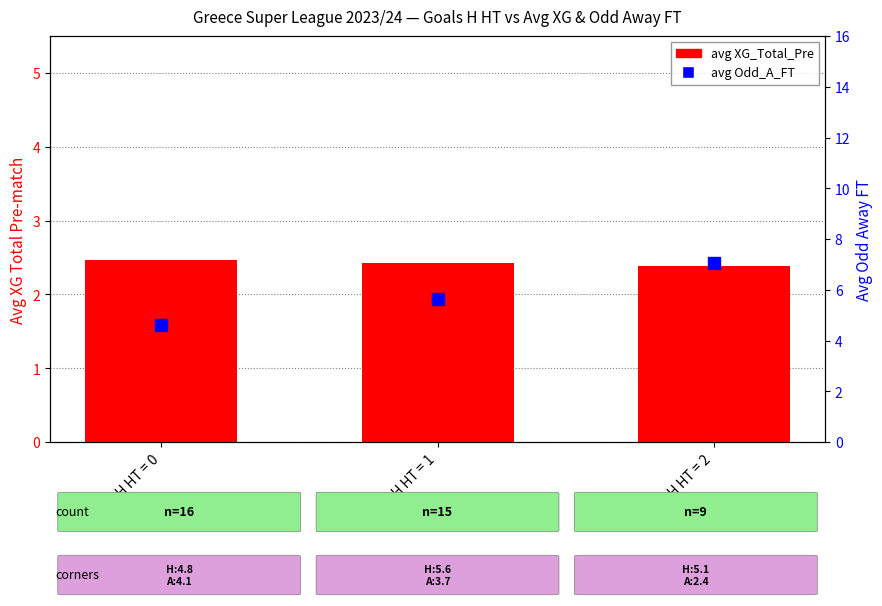

What is the total value across all series at Goals H HT = 0?

7.1